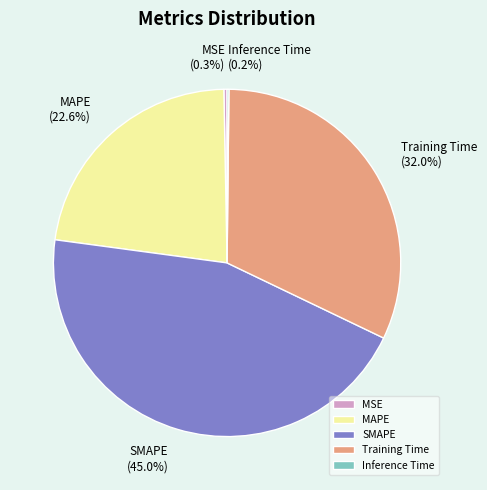

To the nearest percent, what is the average slice percentage?

20%